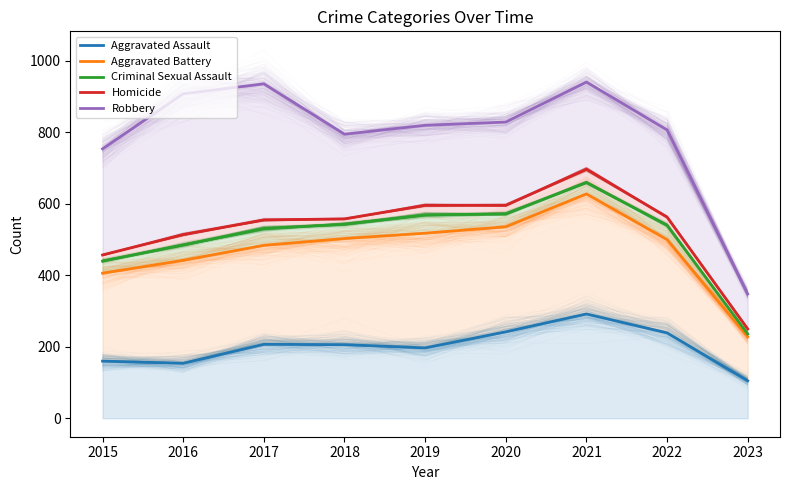

What is the difference between the highest and lowest values at 2021?

649